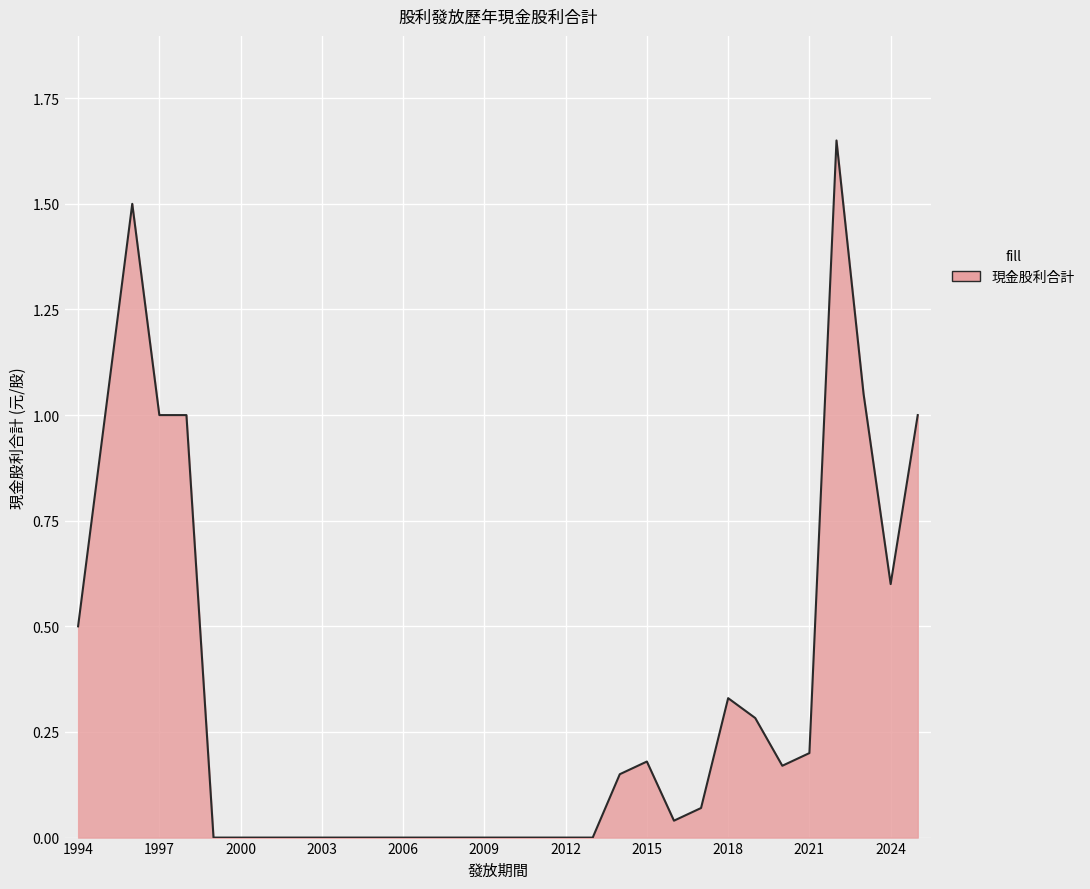

How many lines are shown in the chart?

1